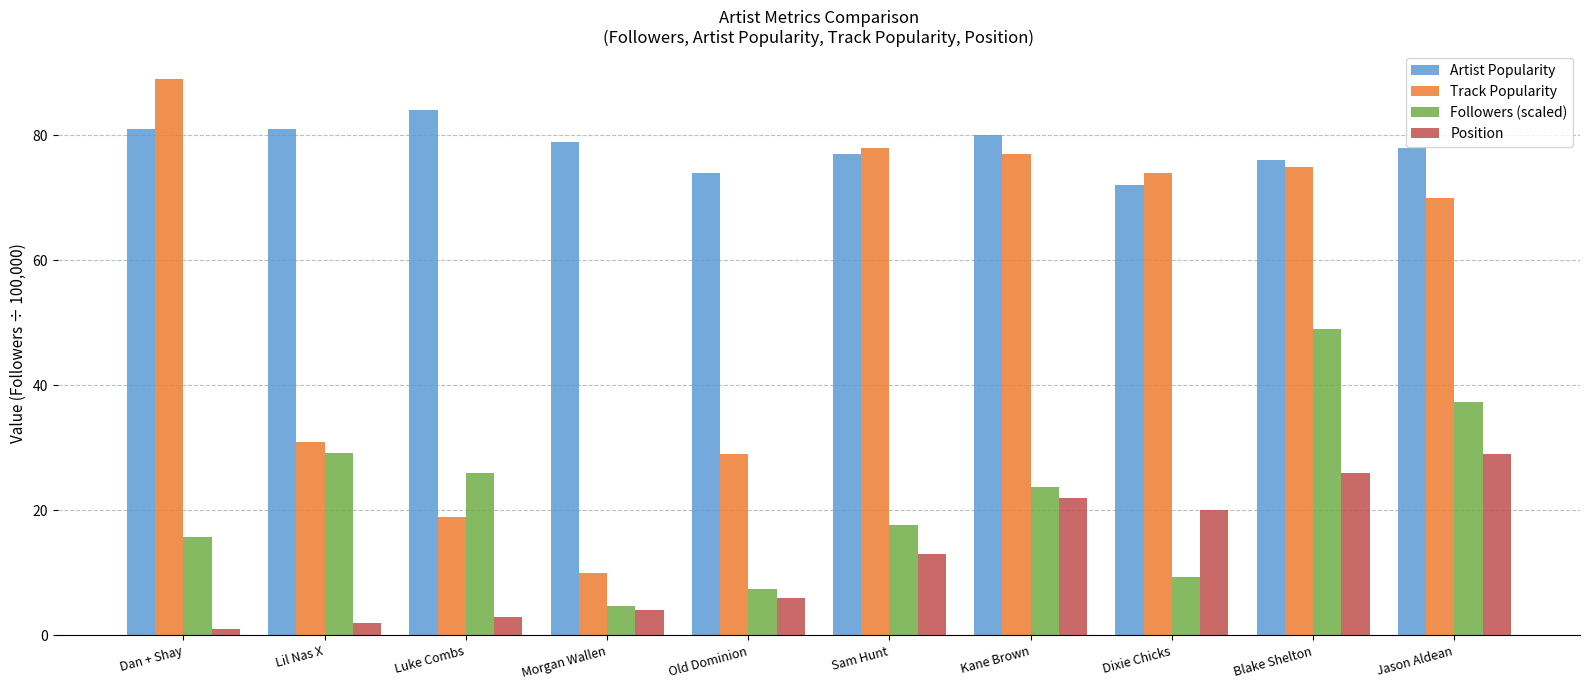

What is the label of the 5th bar from the right?

Sam Hunt